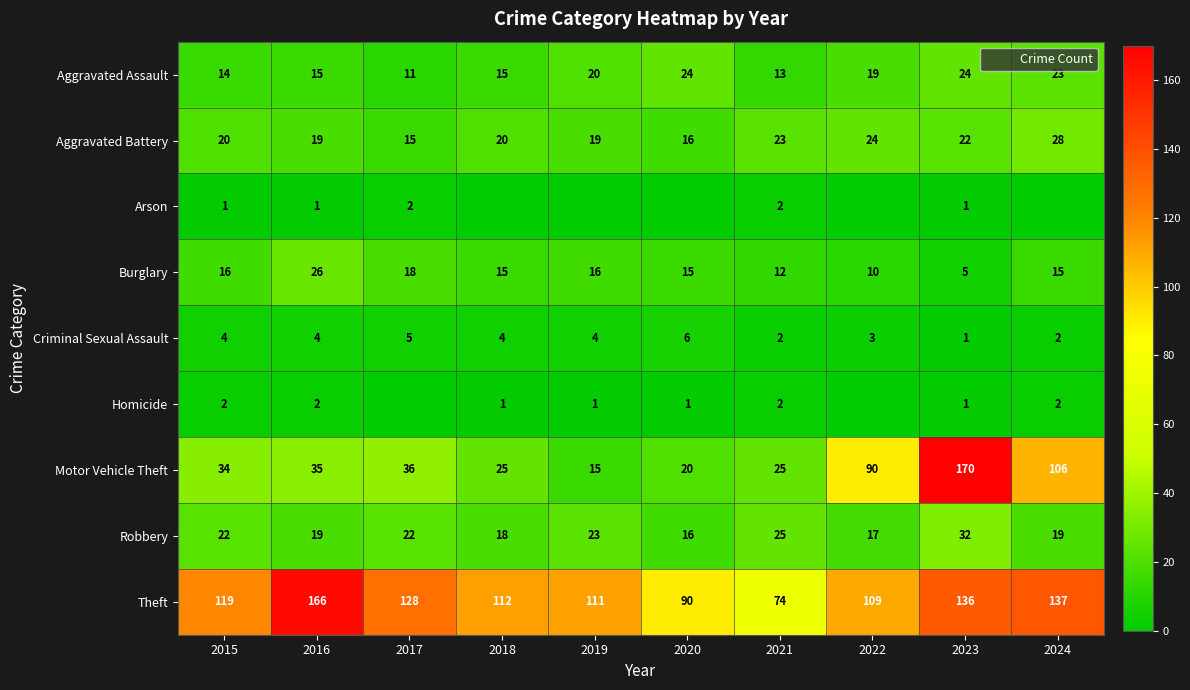

What is the maximum value for Arson?

2